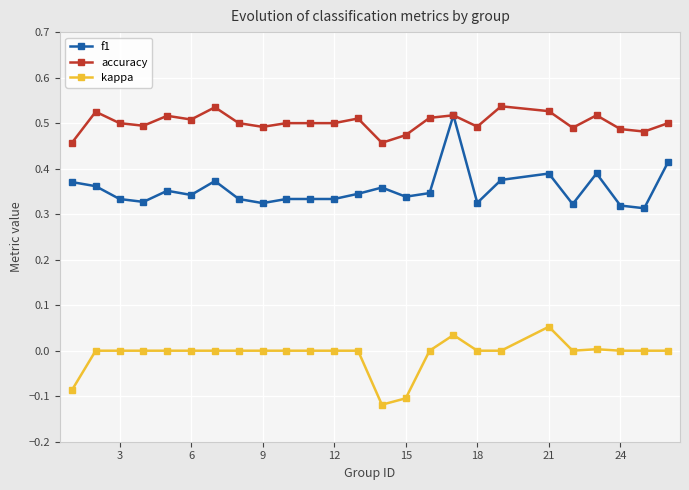

True or false: kappa and f1 intersect in this chart.

False